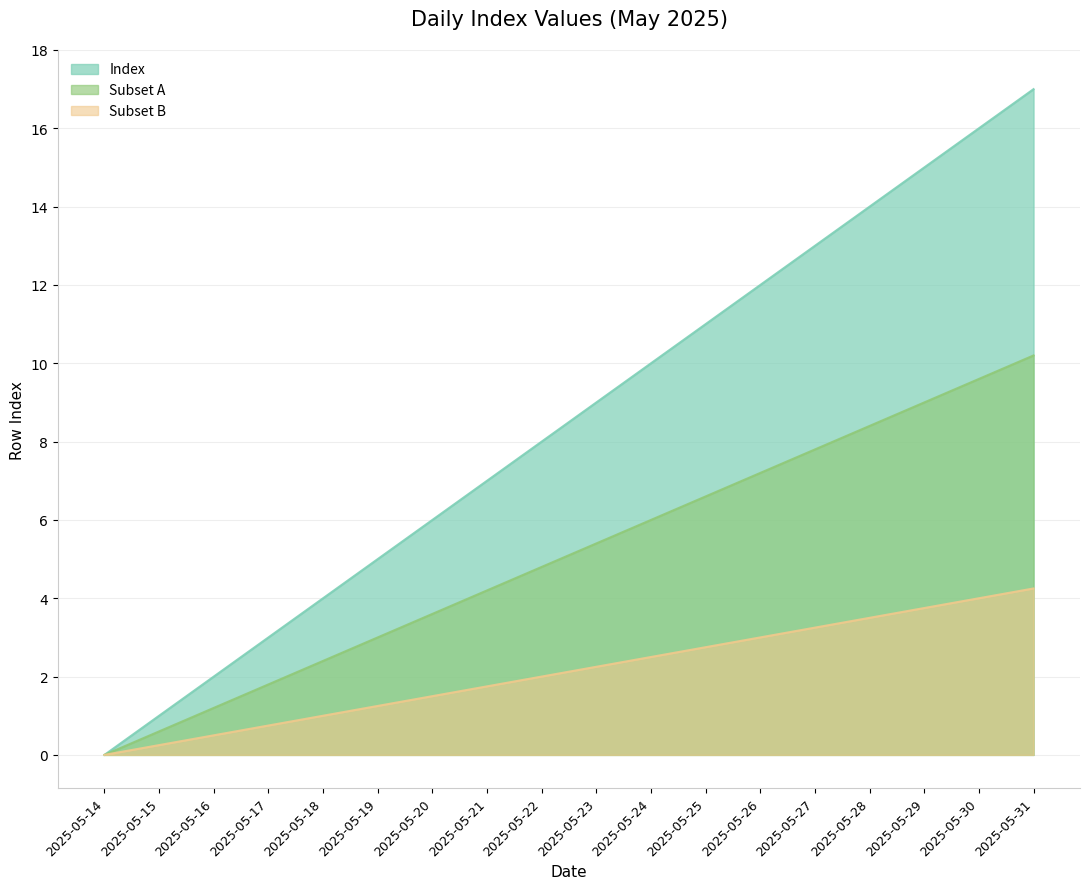

At which category does the chart reach its peak across all series?

2025-05-31